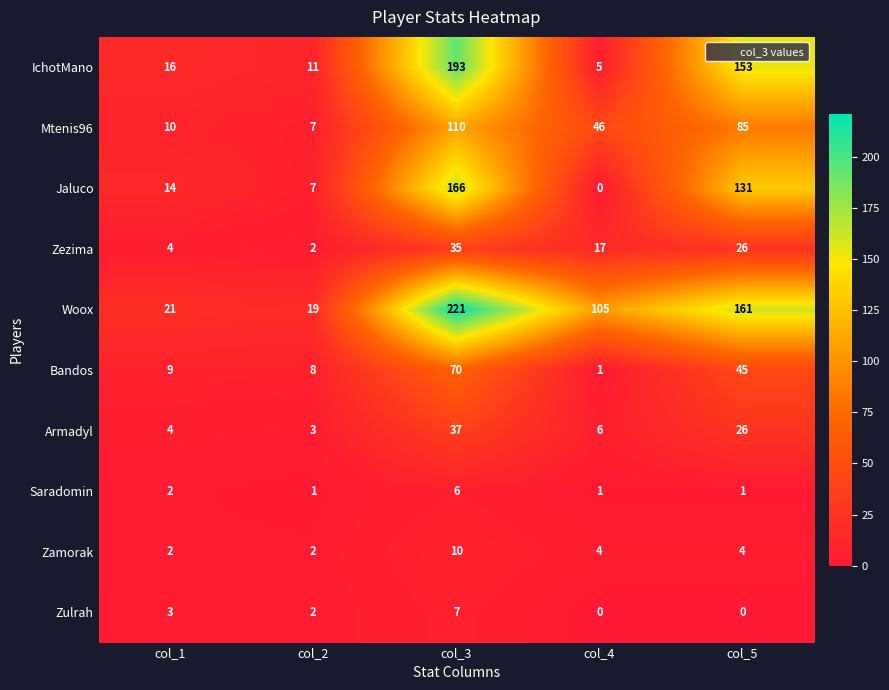

How many distinct data groups are displayed?

10